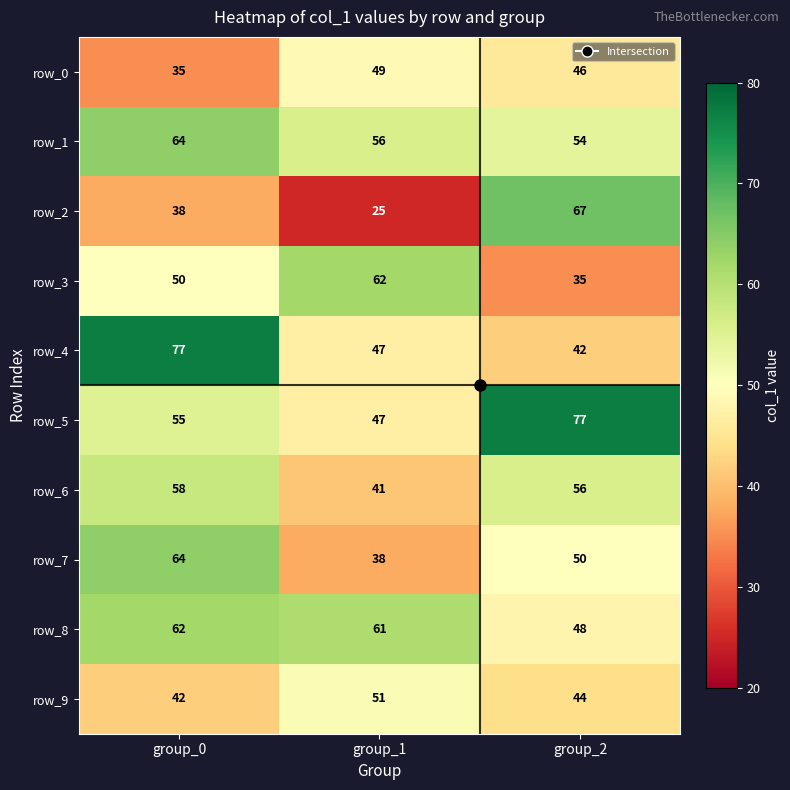

What is the spread (max minus min) of values at group_0?

42